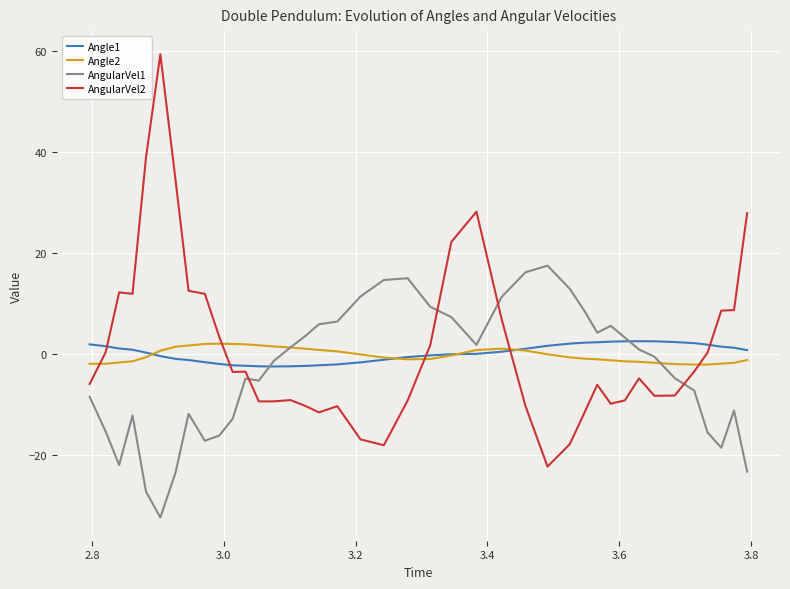

Which series has the widest spread of values?

AngularVel2